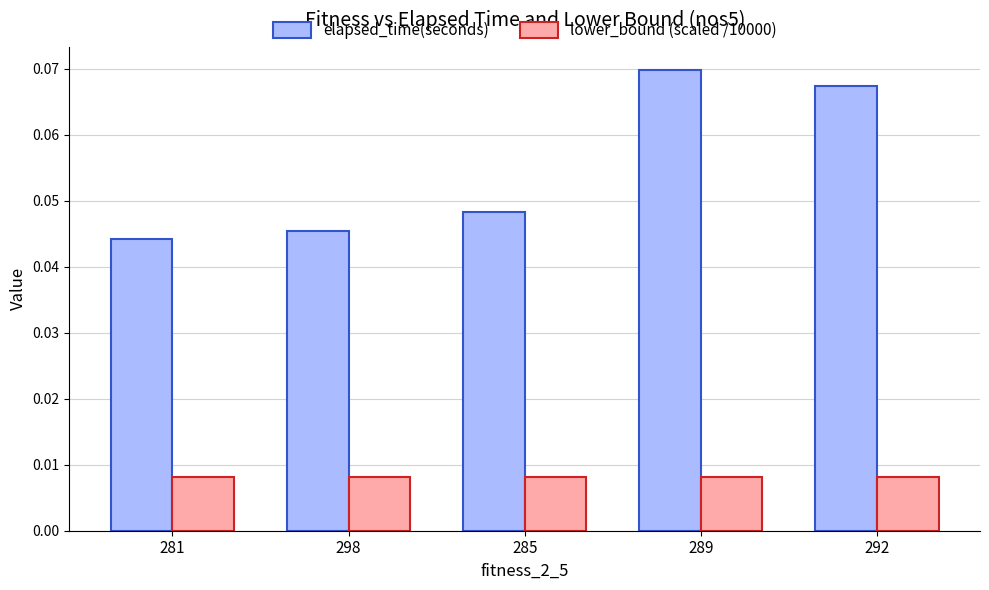

At 281, list the series in order from largest to smallest.

elapsed_time(seconds), lower_bound (scaled /10000)